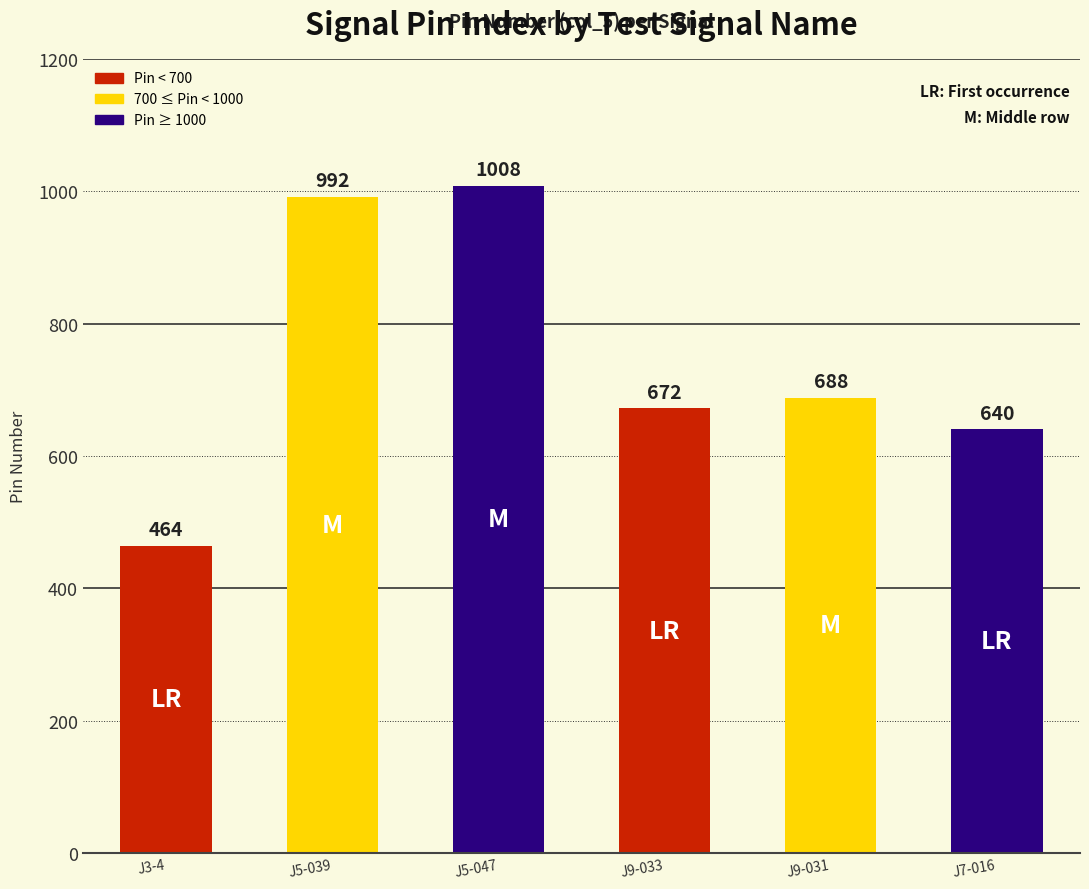

Count the number of data series in this chart.

1